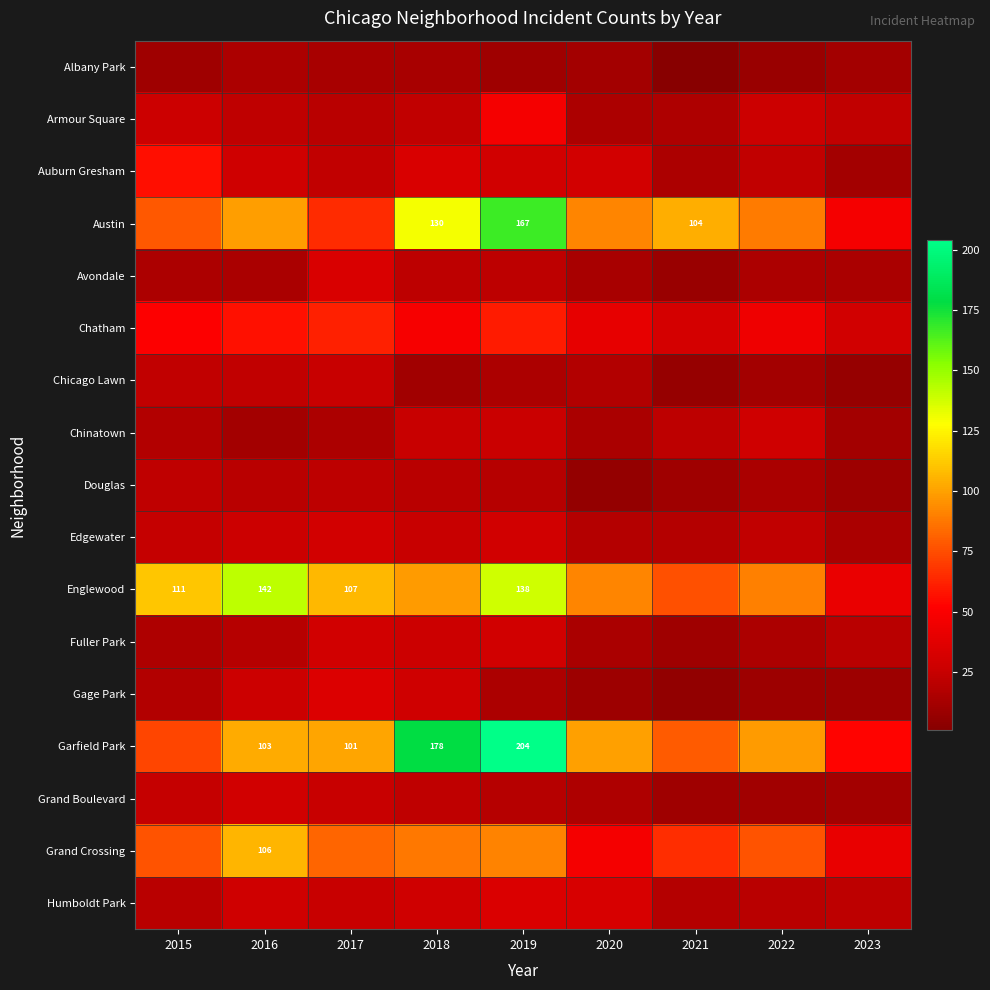

Which category has the highest value across all series?

2019